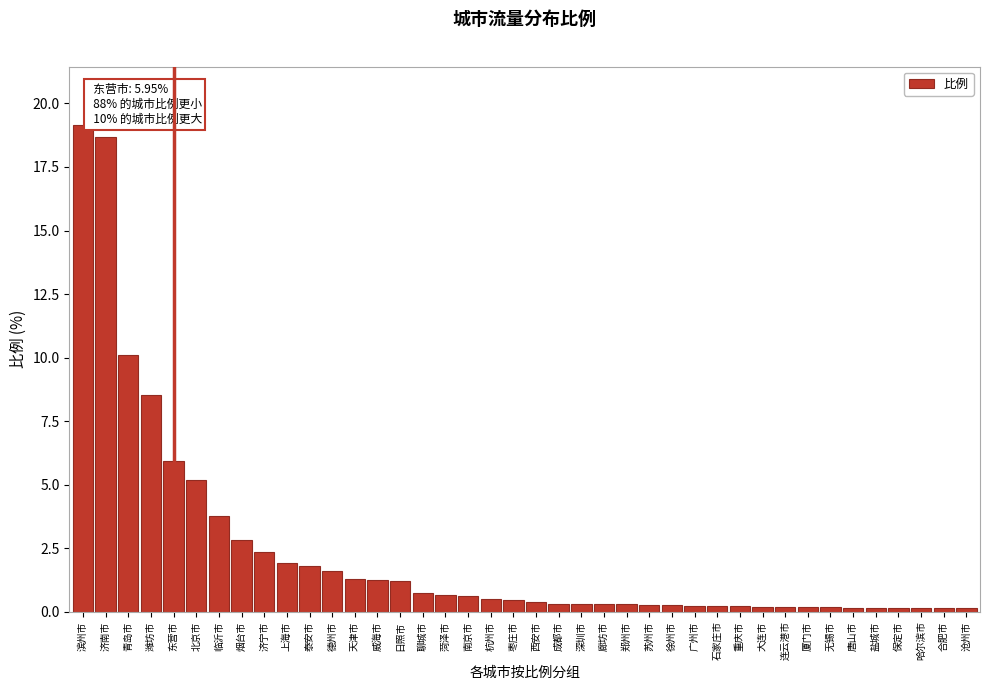

What is the difference between the maximum and minimum values?

19.0